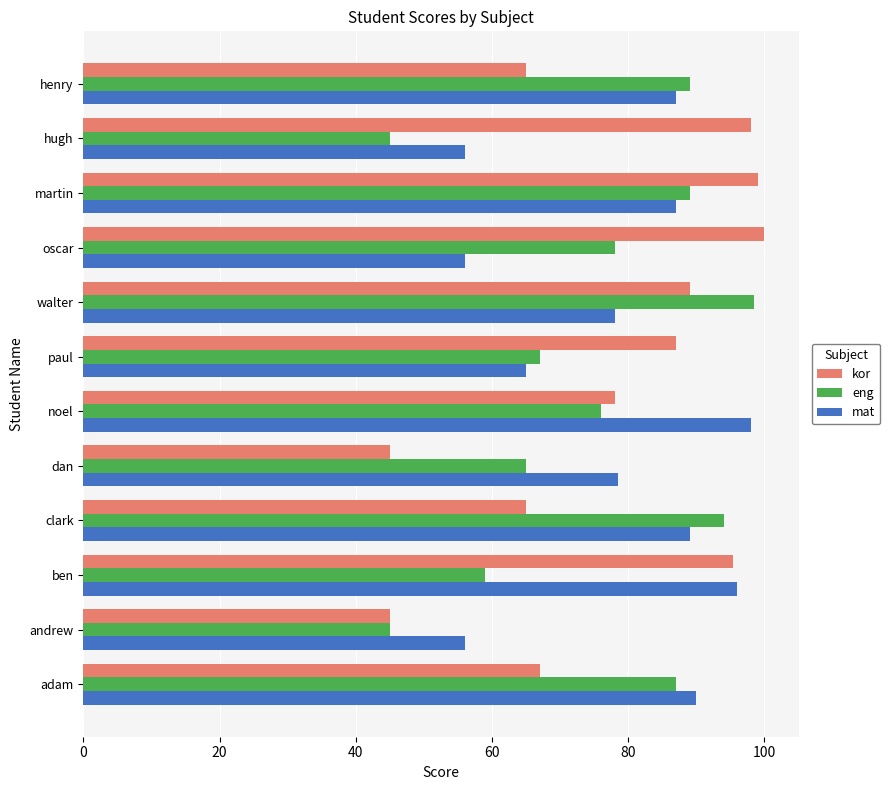

What is the spread (max minus min) of values at martin?

12.0